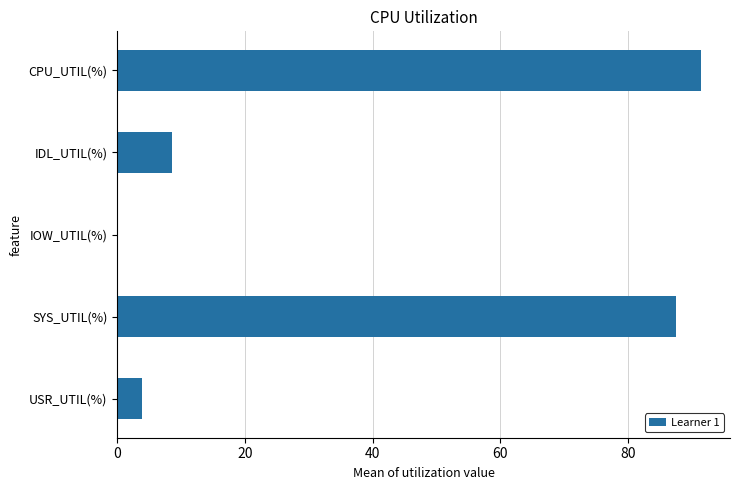

How many distinct data groups are displayed?

1